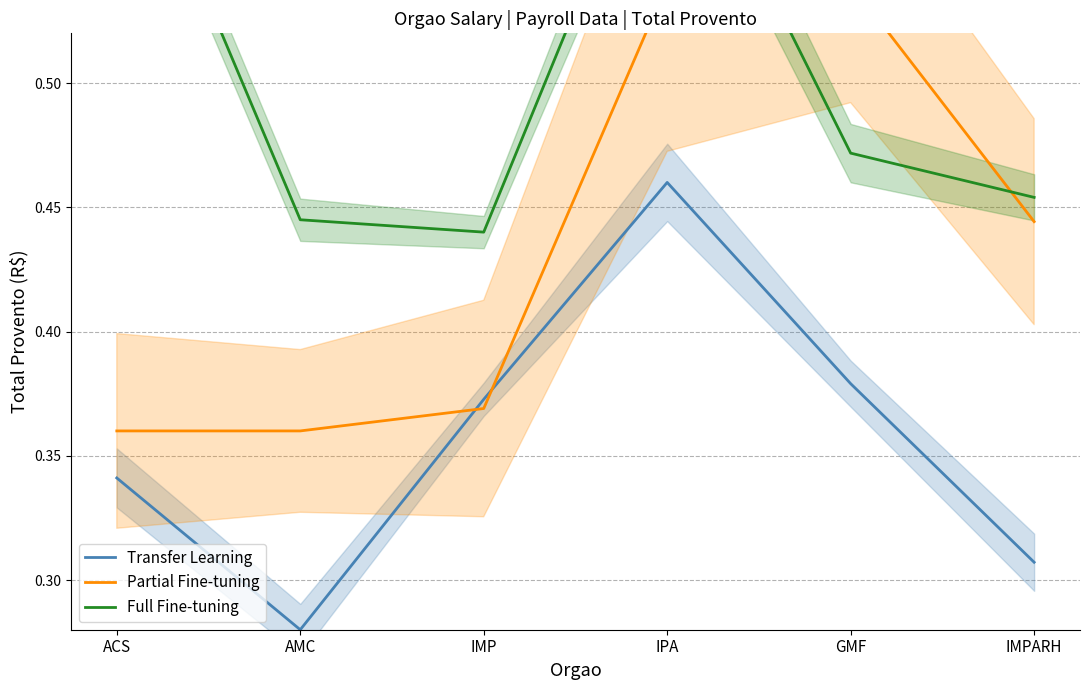

True or false: Transfer Learning has a value of 0.4 at AMC.

False